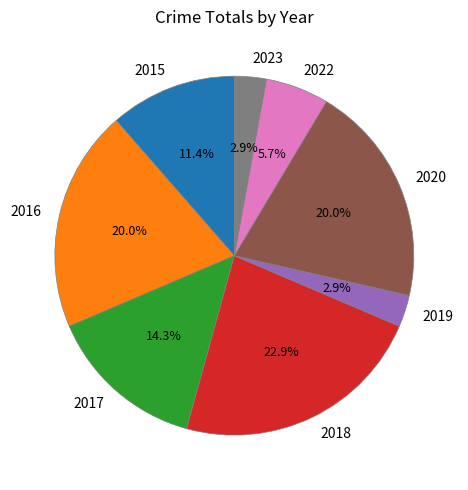

Count the number of slices in the pie.

8